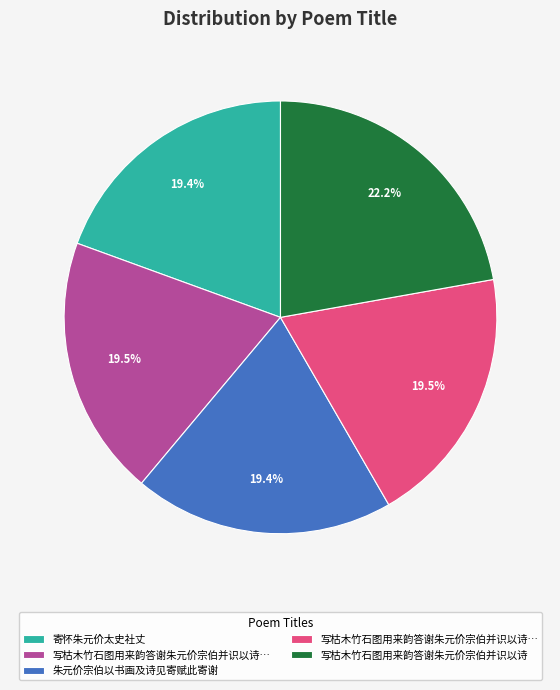

Is there any slice that represents more than half of the pie?

No